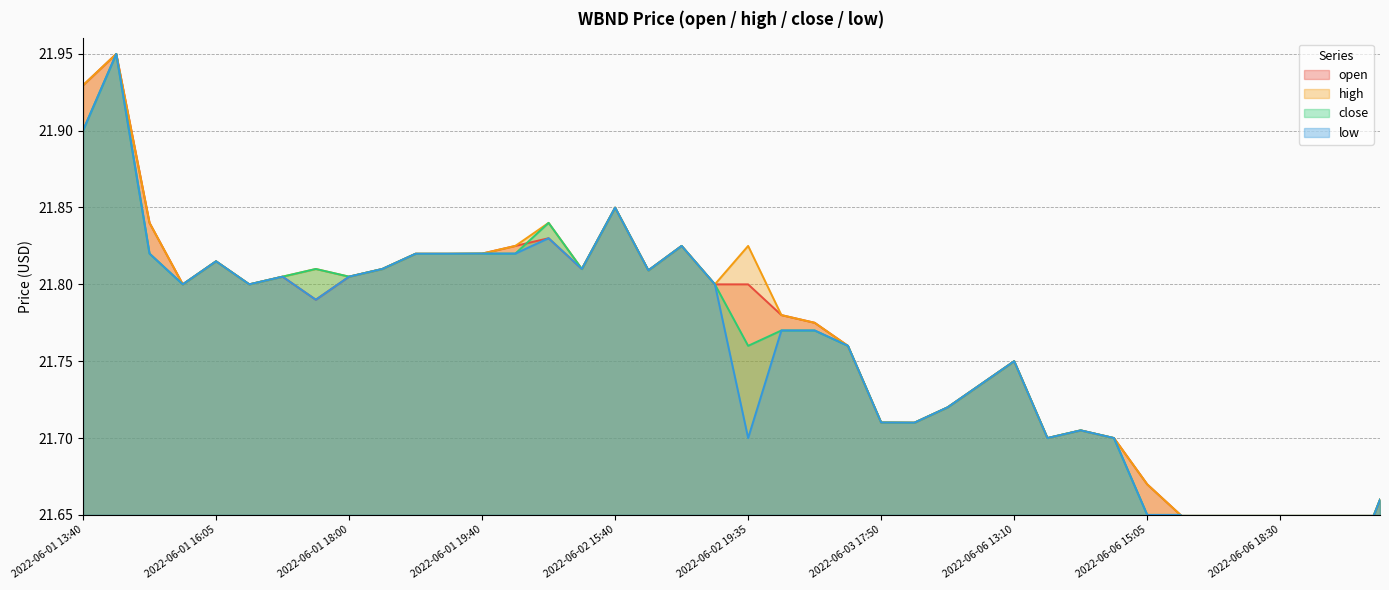

What position from the right is 2022-06-03 14:55?

17